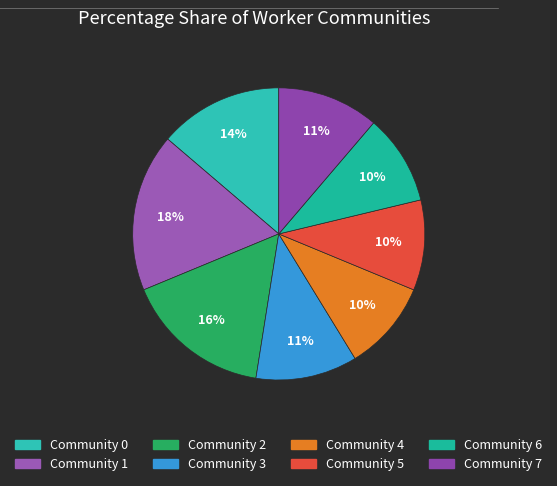

How many slices are in this pie chart?

8